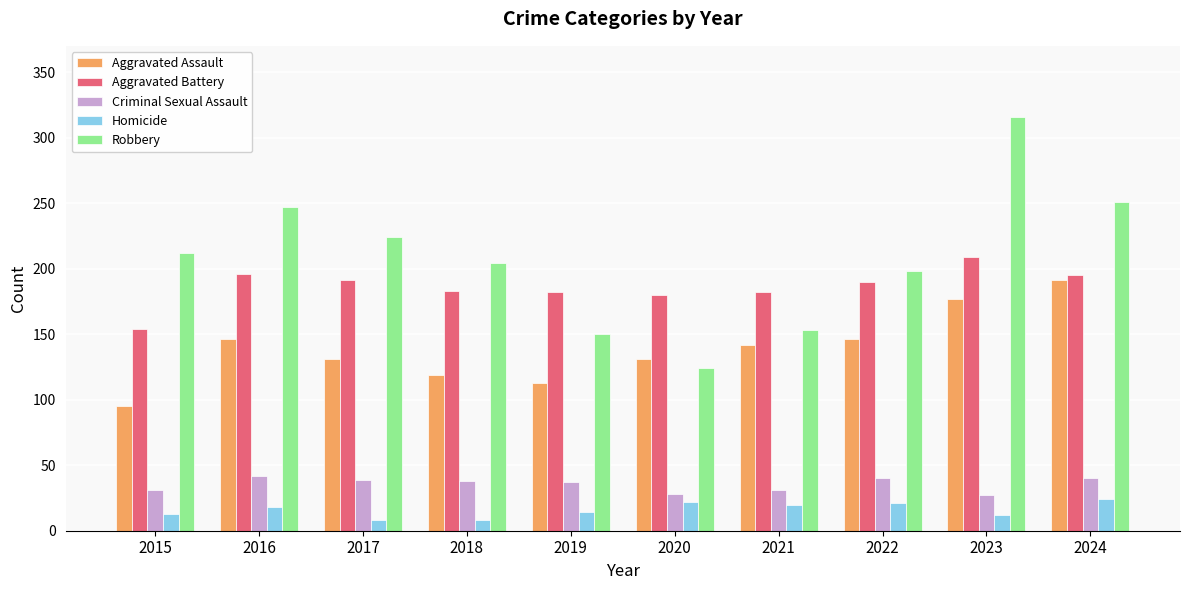

Rank the series by their maximum value, from lowest to highest.

Homicide, Criminal Sexual Assault, Aggravated Assault, Aggravated Battery, Robbery